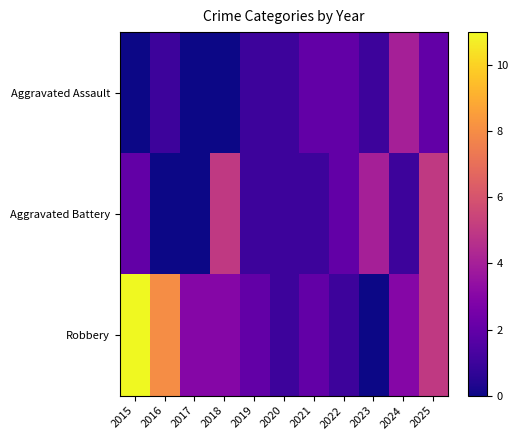

Reading left to right, extract all data points from this chart.

Aggravated Assault: 2015=0	2016=1	2017=0	2018=0	2019=1	2020=1	2021=2	2022=2	2023=1	2024=4	2025=2
Aggravated Battery: 2015=2	2016=0	2017=0	2018=5	2019=1	2020=1	2021=1	2022=2	2023=4	2024=1	2025=5
Robbery: 2015=11	2016=8	2017=3	2018=3	2019=2	2020=1	2021=2	2022=1	2023=0	2024=3	2025=5